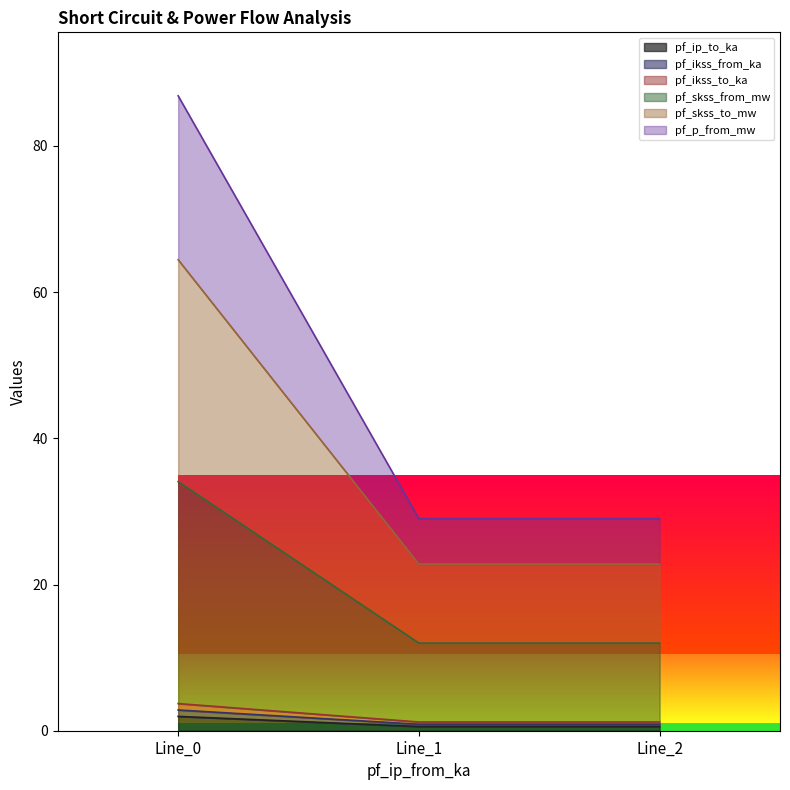

The value of pf_skss_to_mw at Line_2 is 22.8. True or false?

True